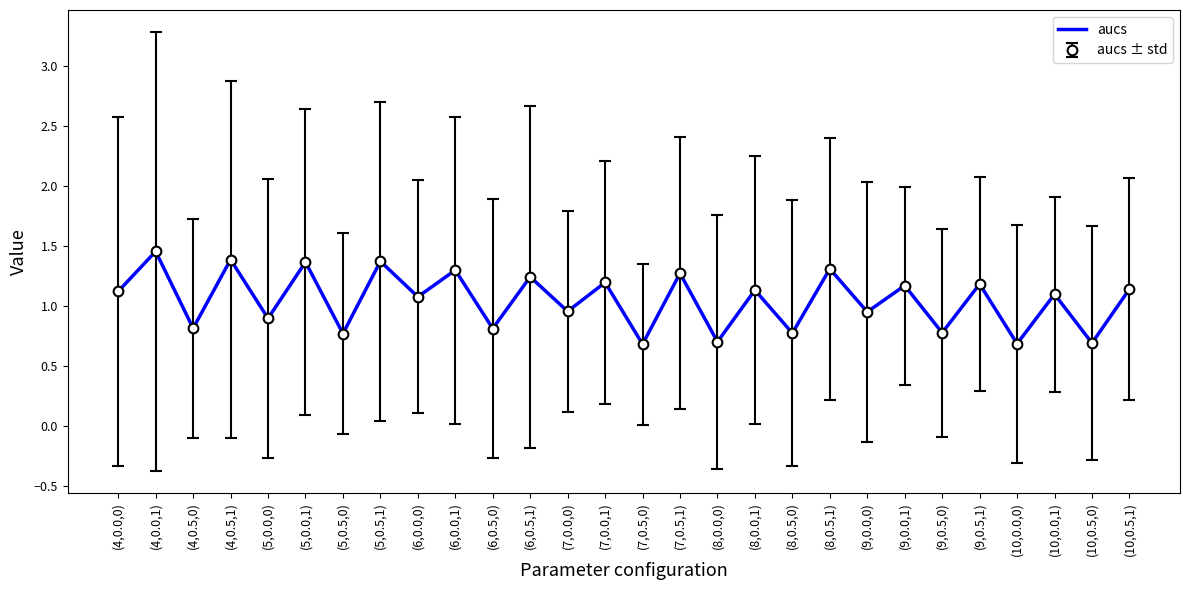

Reading right to left, extract all data points from this chart.

1.1	0.7	1.1	0.7	1.2	0.8	1.2	0.9	1.3	0.8	1.1	0.7	1.3	0.7	1.2	1.0	1.2	0.8	1.3	1.1	1.4	0.8	1.4	0.9	1.4	0.8	1.5	1.1